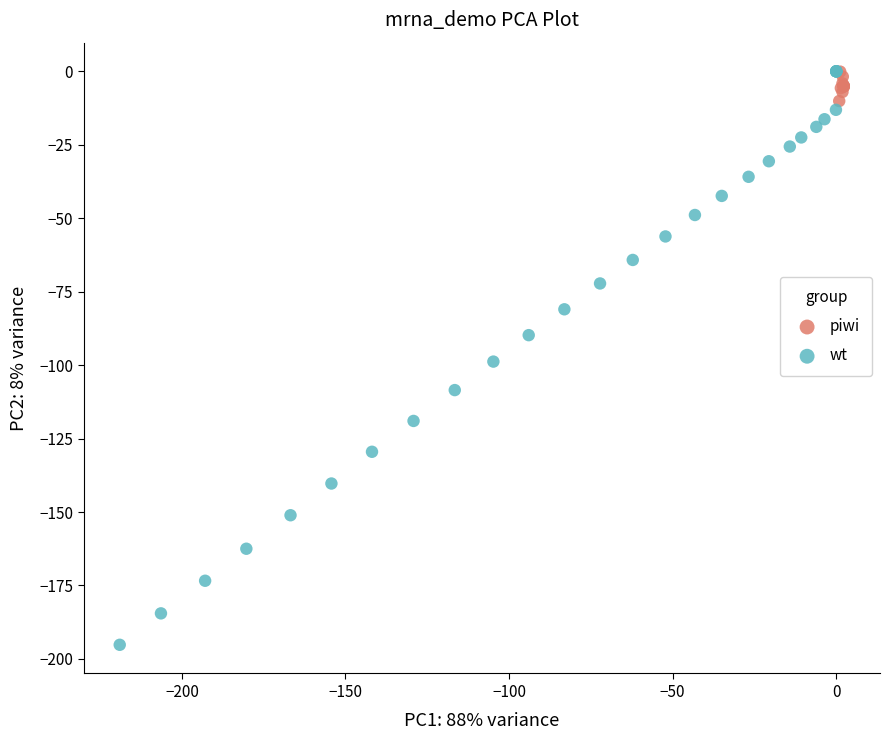

Which series reaches the minimum Y coordinate?

wt